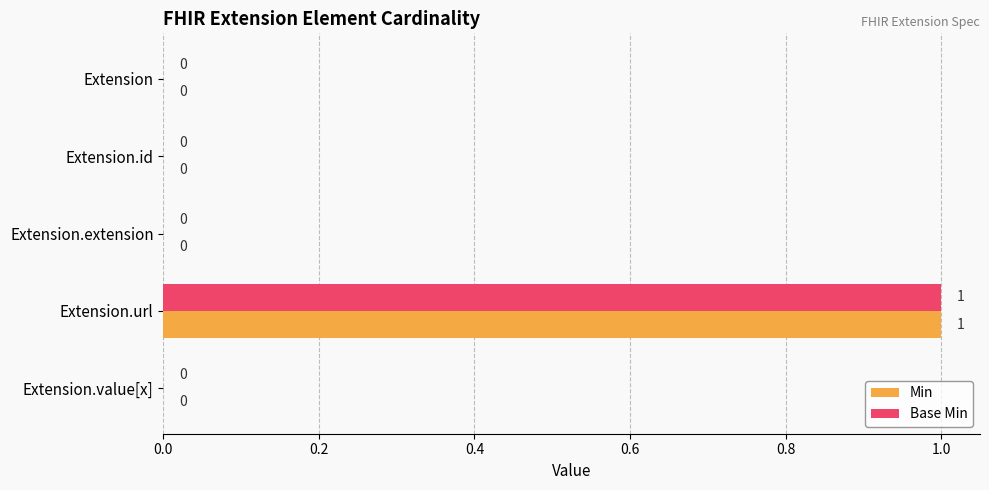

Which category has the highest value across all series?

Extension.url